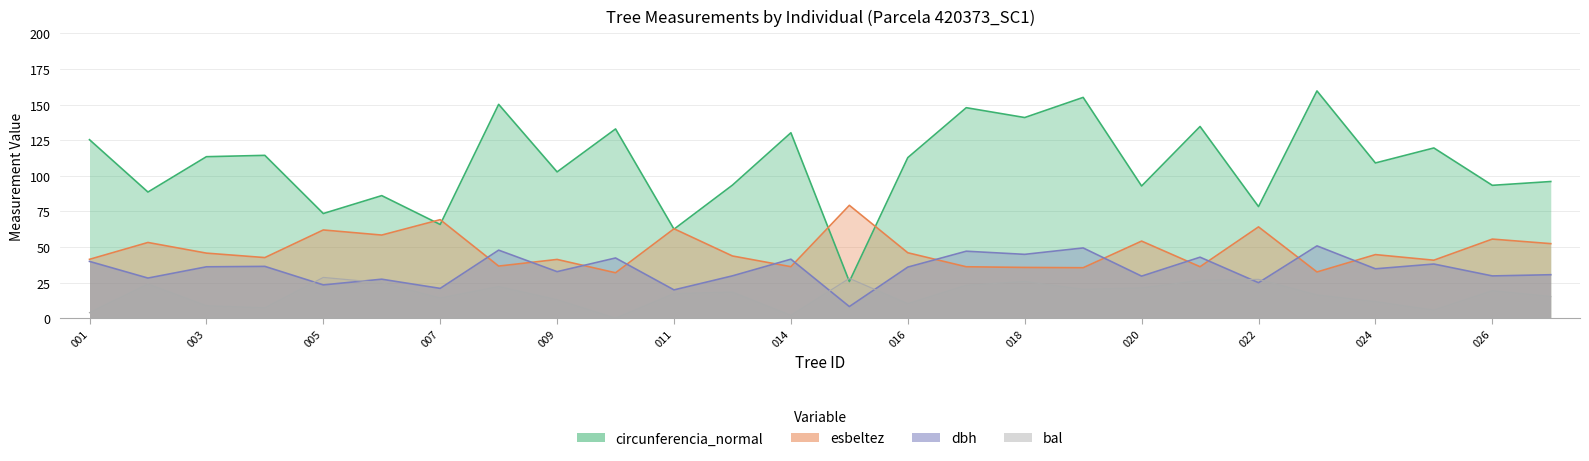

True or false: esbeltez has a value of 45.7 at 003.

True